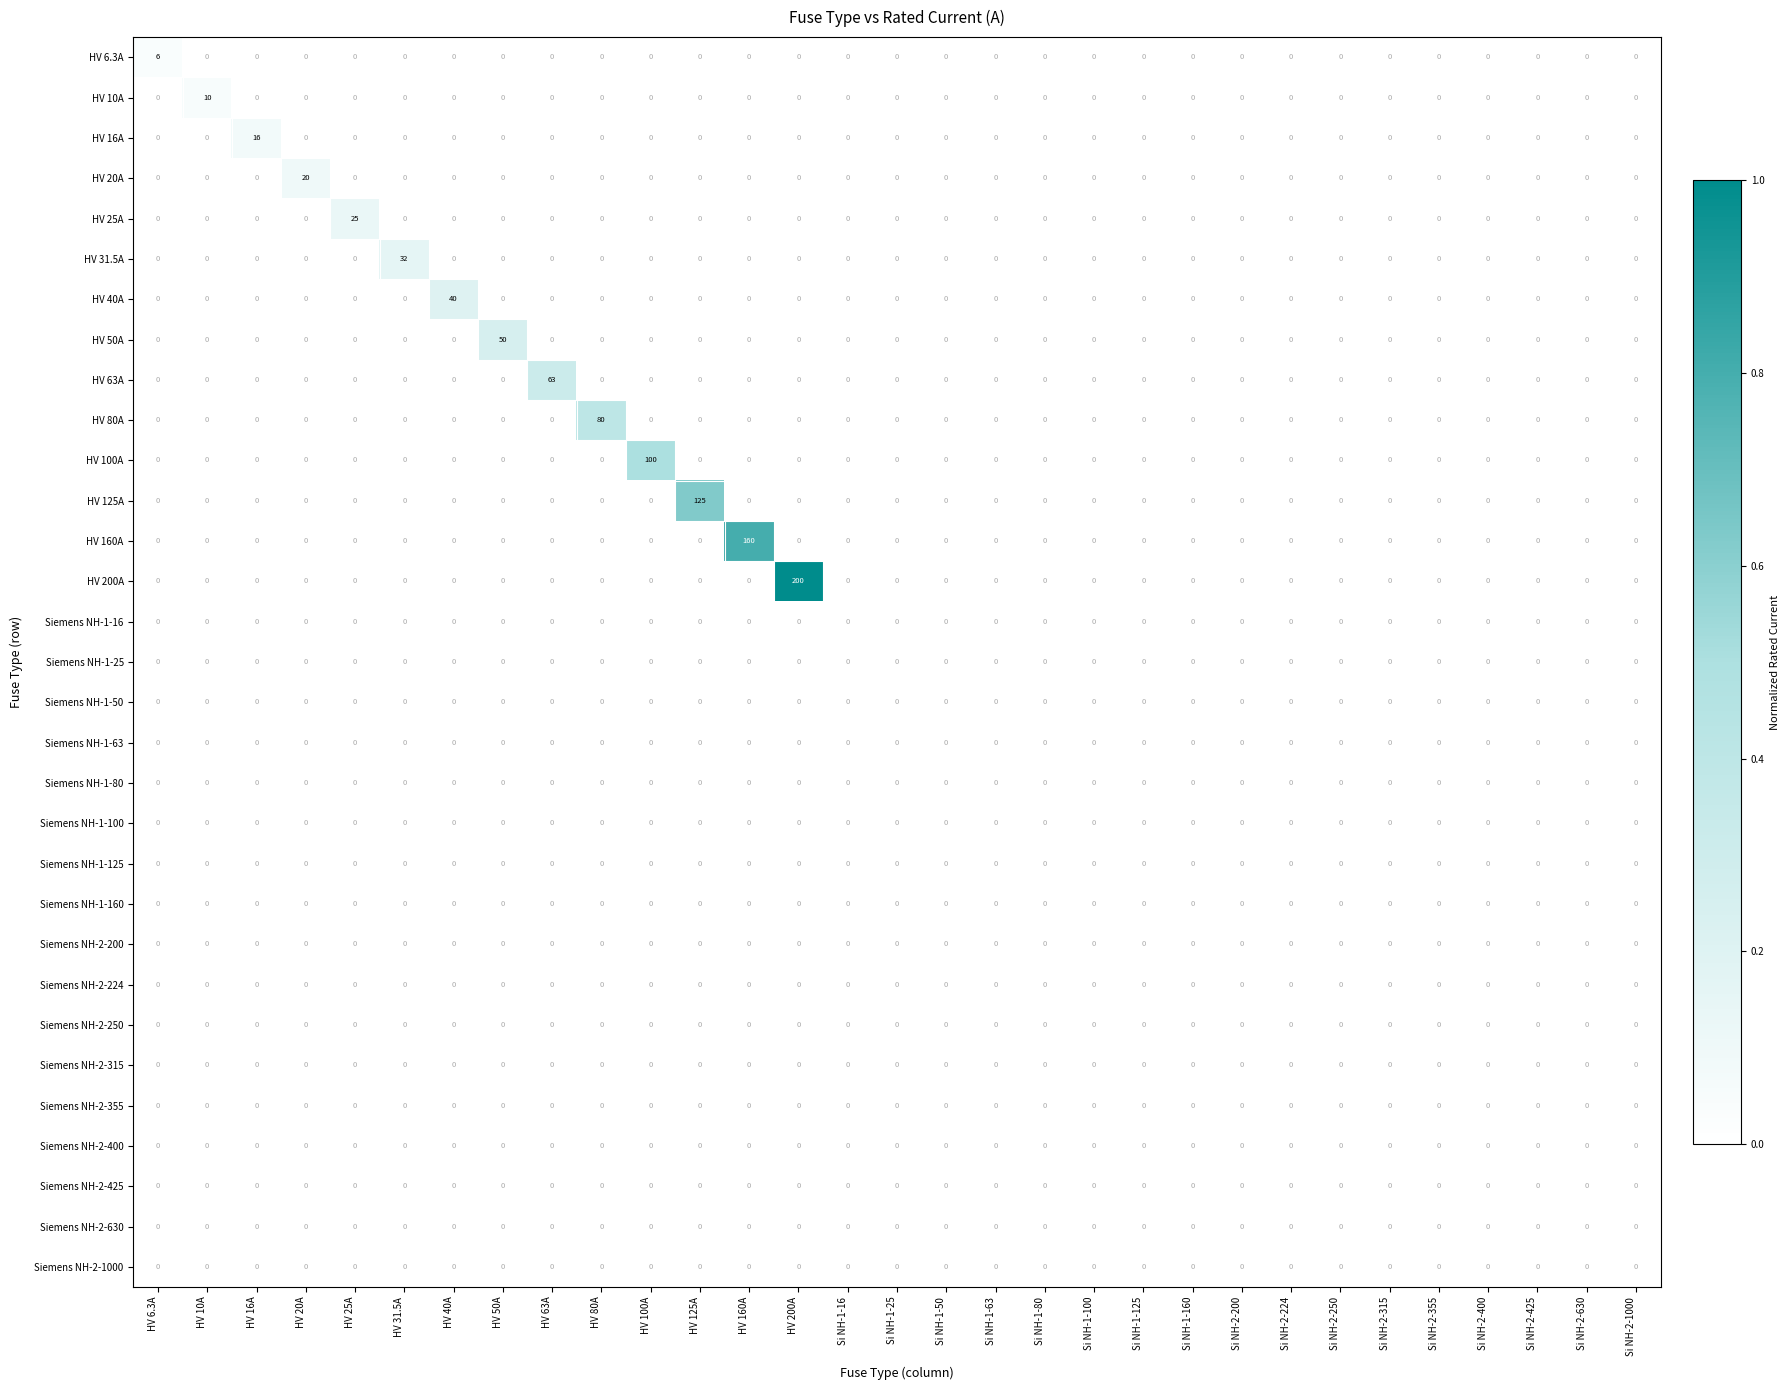

Is it true that HV 40A equals -14 at HV 25A?

False